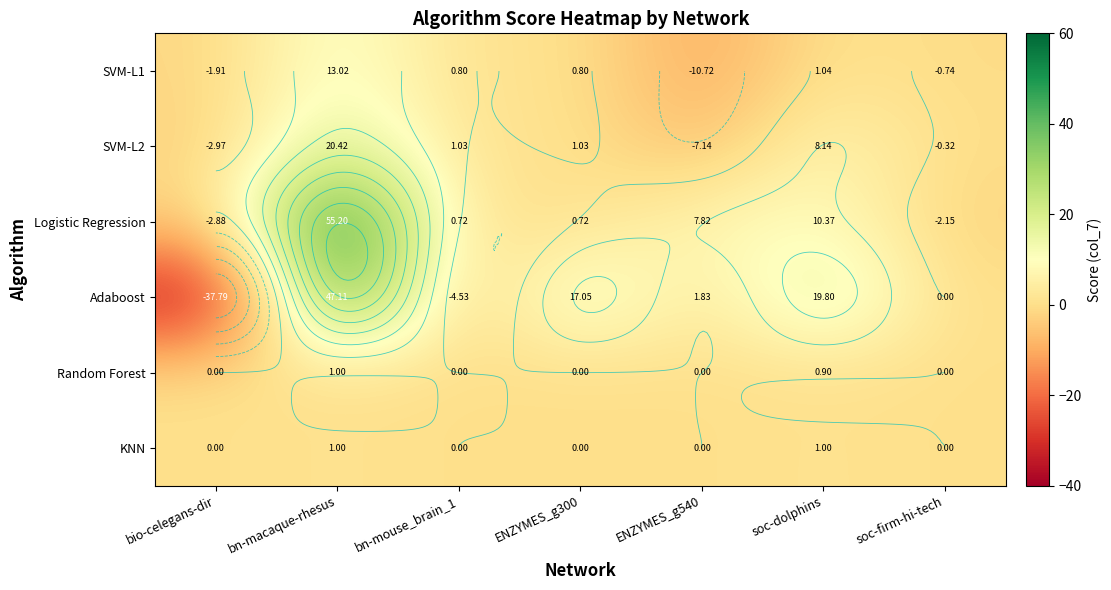

At which label is Logistic Regression closest to 26?

soc-dolphins